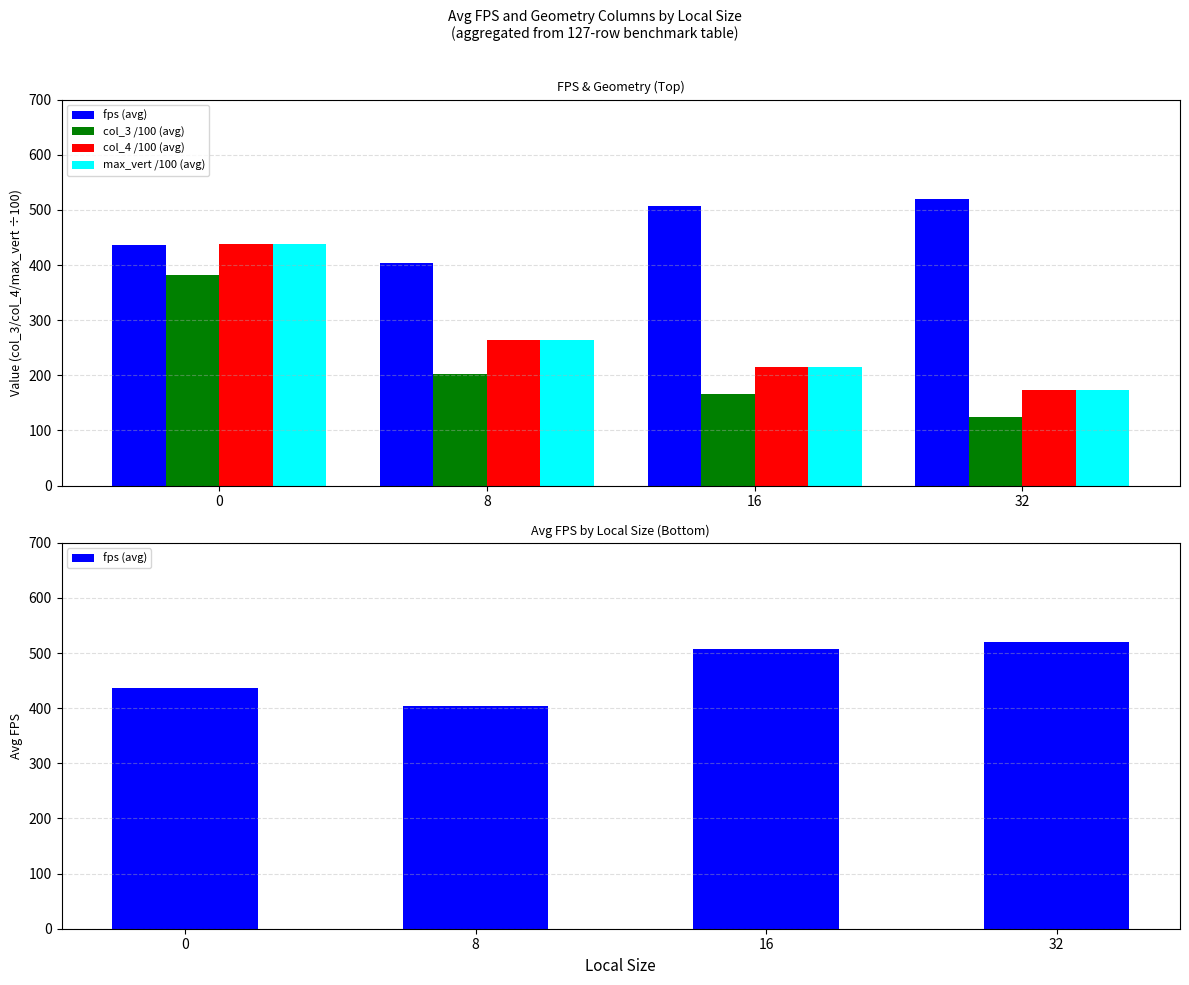

How many groups of bars are there?

4